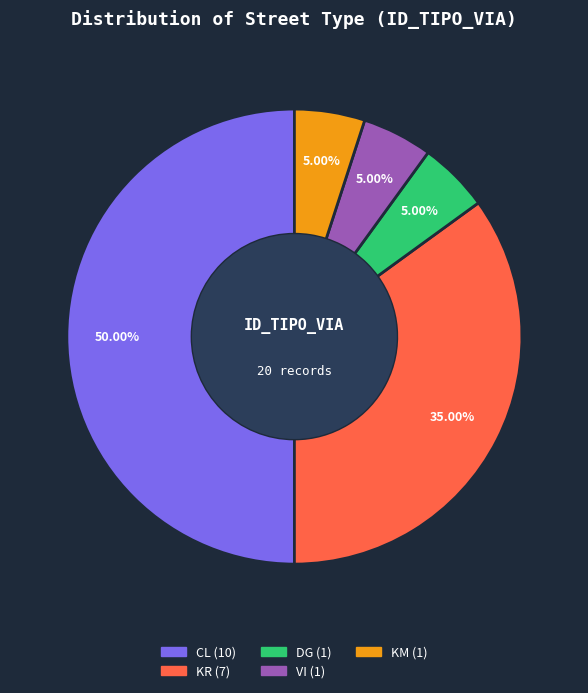

Do KR and VI together represent more than half of the pie?

No